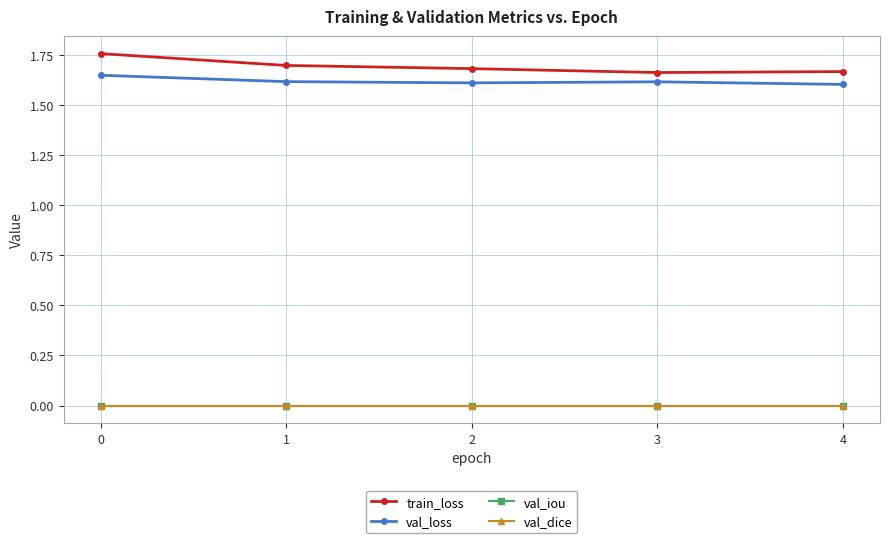

True or false: val_loss and train_loss intersect in this chart.

False